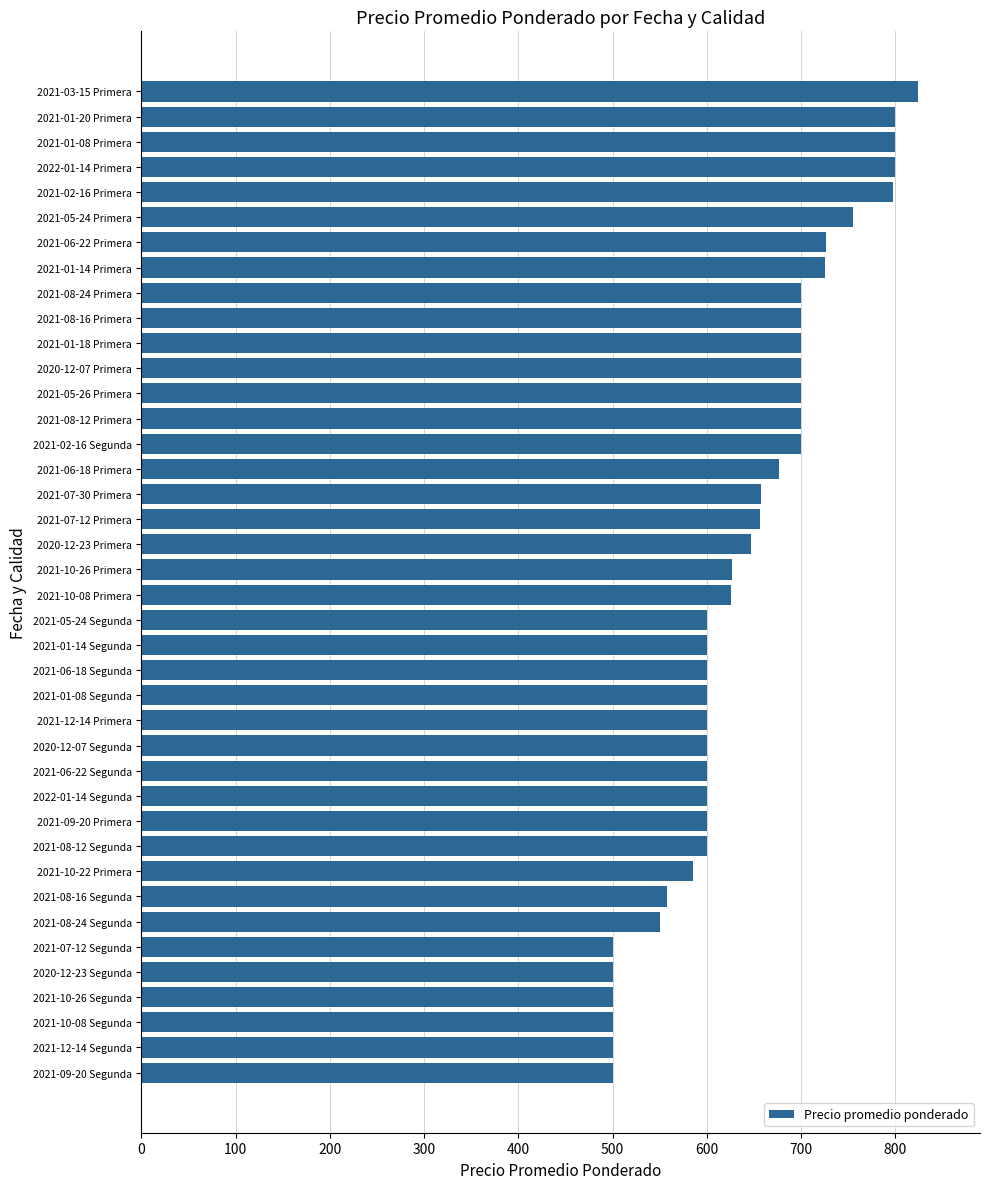

What is the minimum value shown in the chart?

500